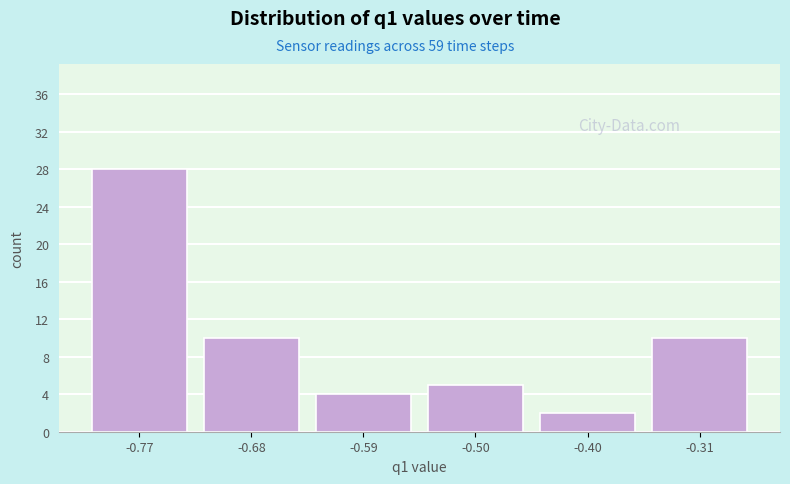

Reading left to right, what are all the values shown in this chart?

28	10	4	5	2	10